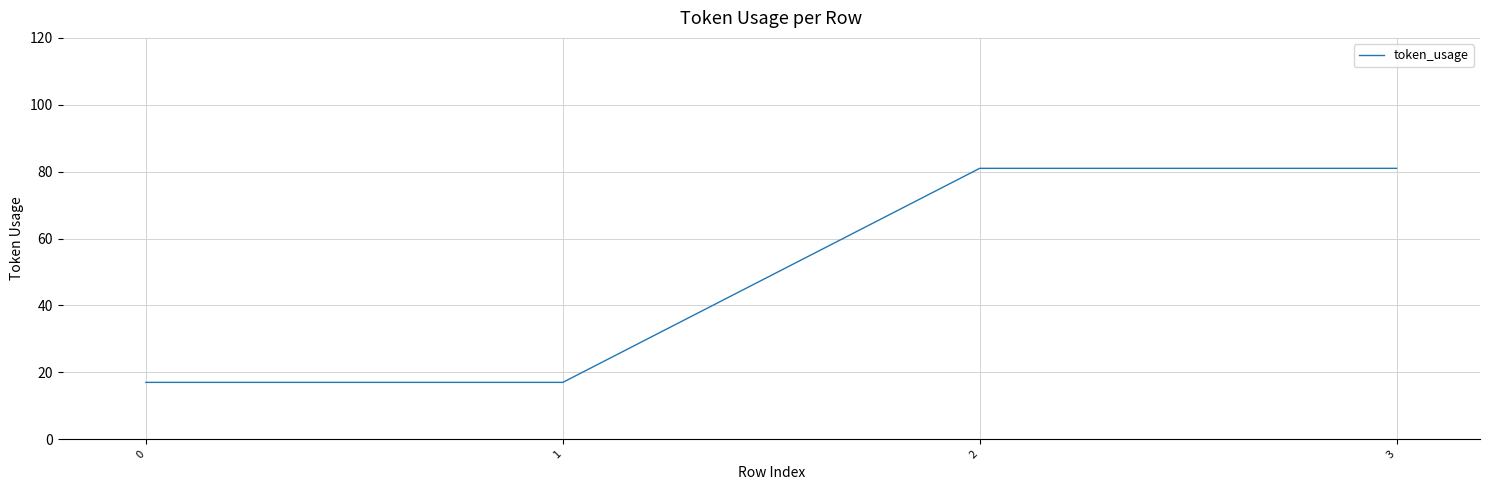

What is the sum of all values?

196